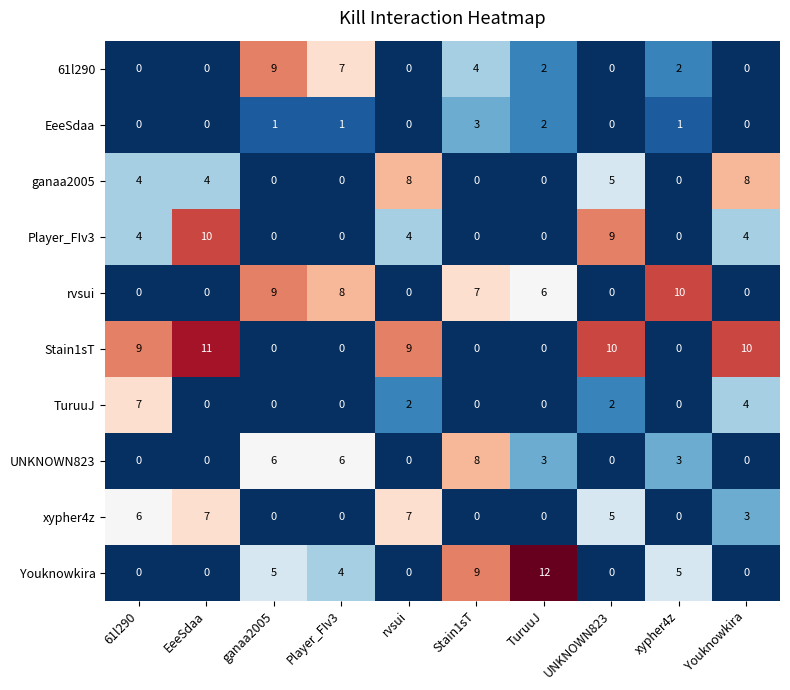

Is it true that UNKNOWN823 equals 11 at Player_FIv3?

False